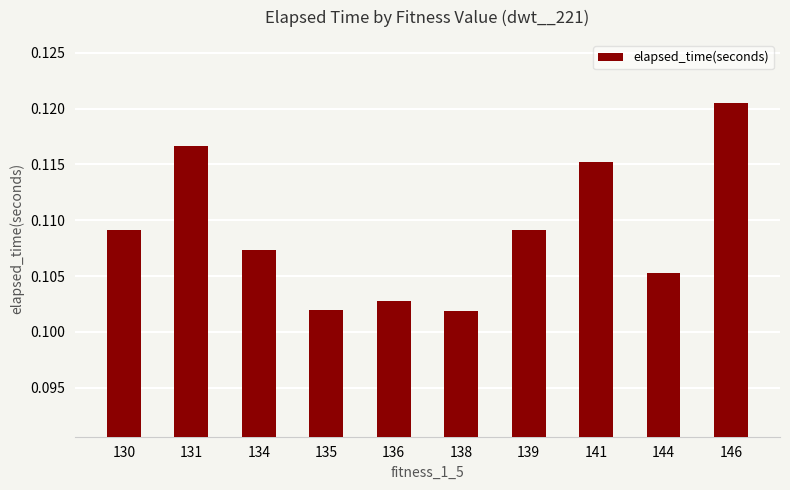

Is it true that the value at 131 is 0.0?

False